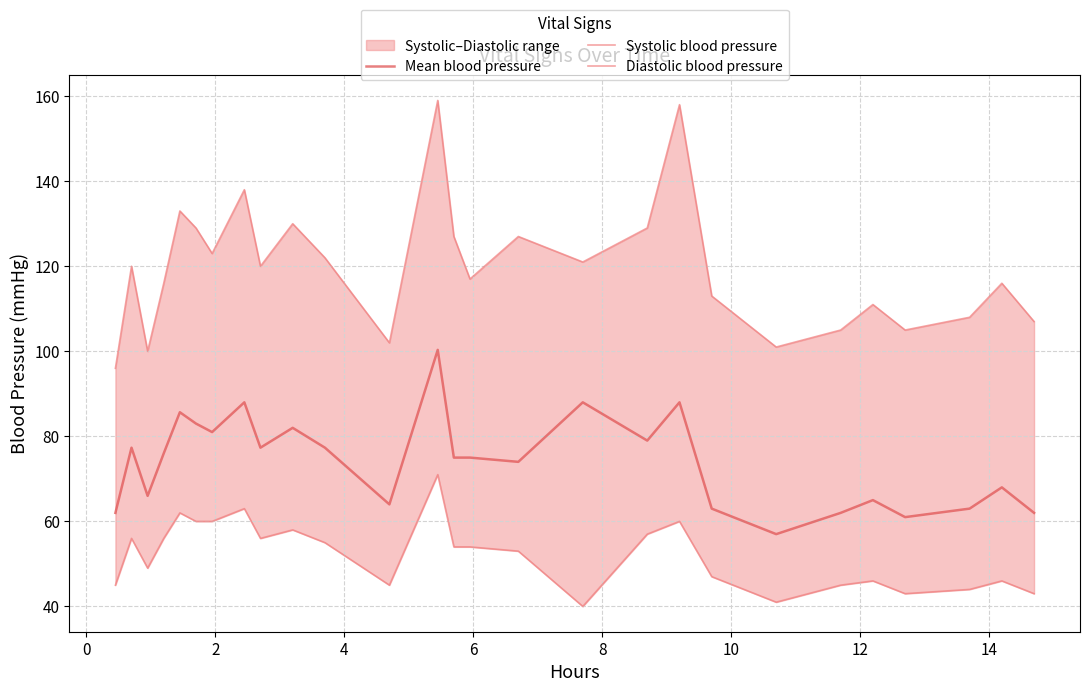

The Mean blood pressure series shows 119.1 at 15. True or false?

False